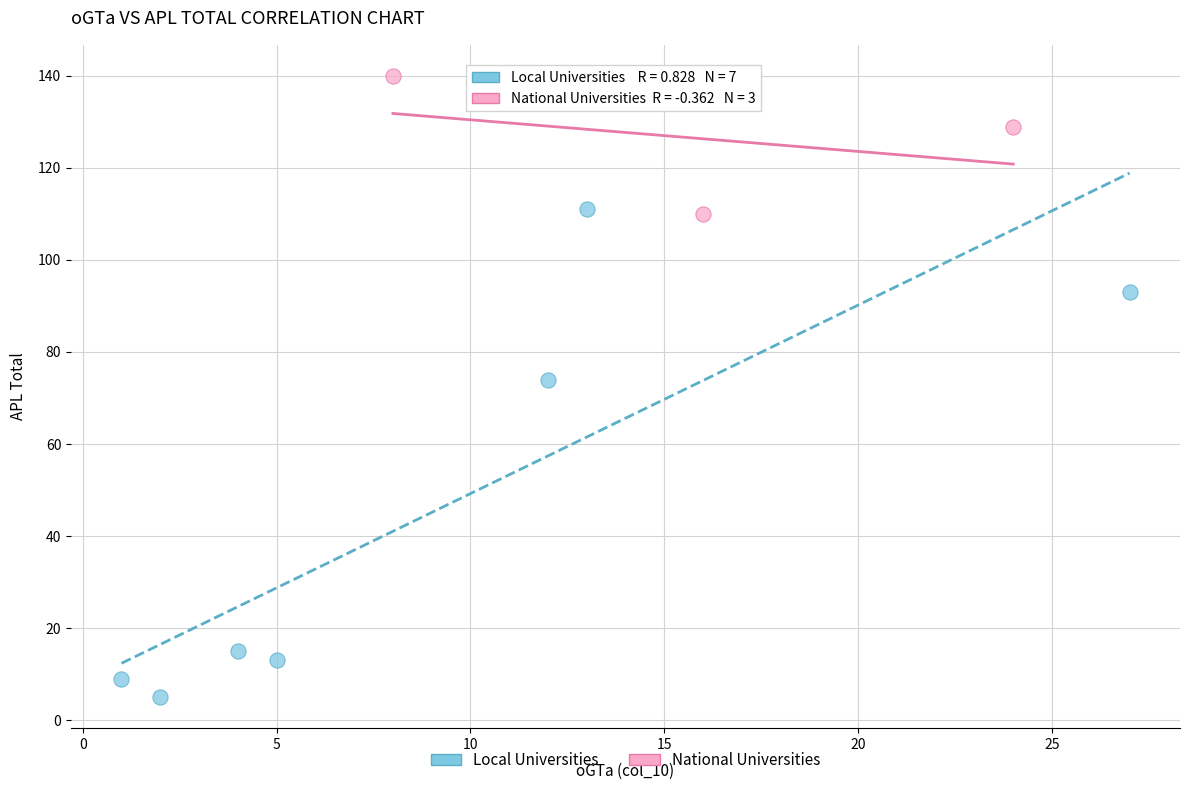

Which series reaches the minimum Y coordinate?

Local Universities